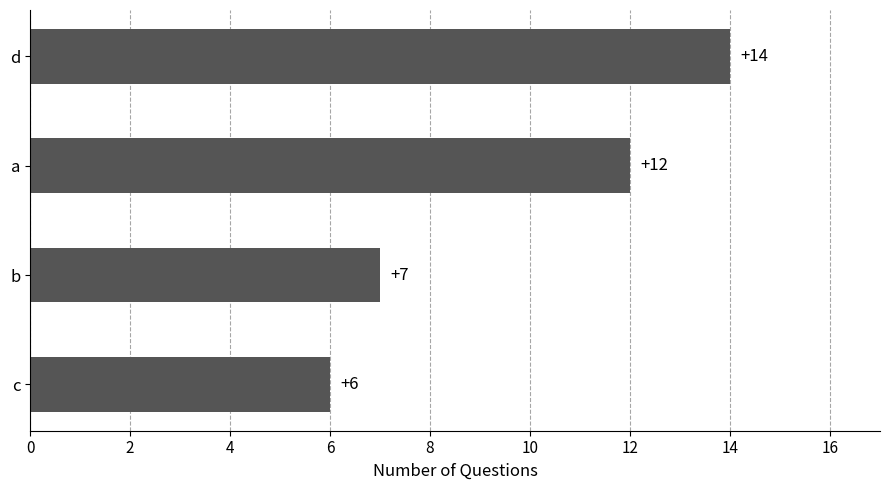

True or false: the data shows 22 at d.

False